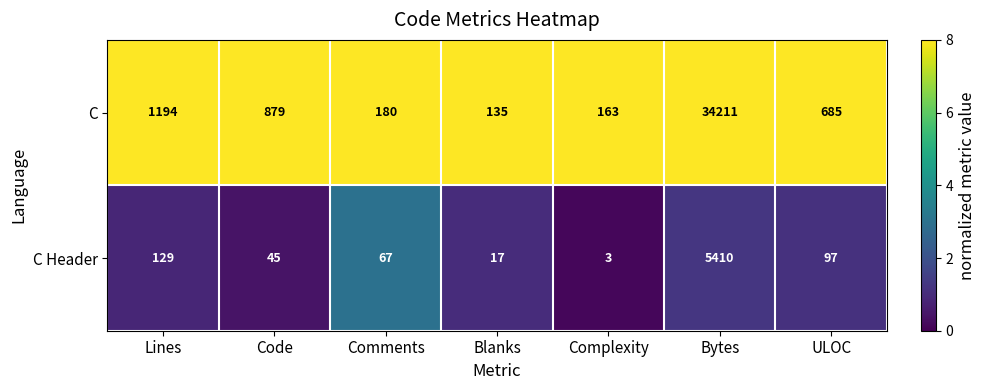

What is the difference between the highest and lowest values at ULOC?

588